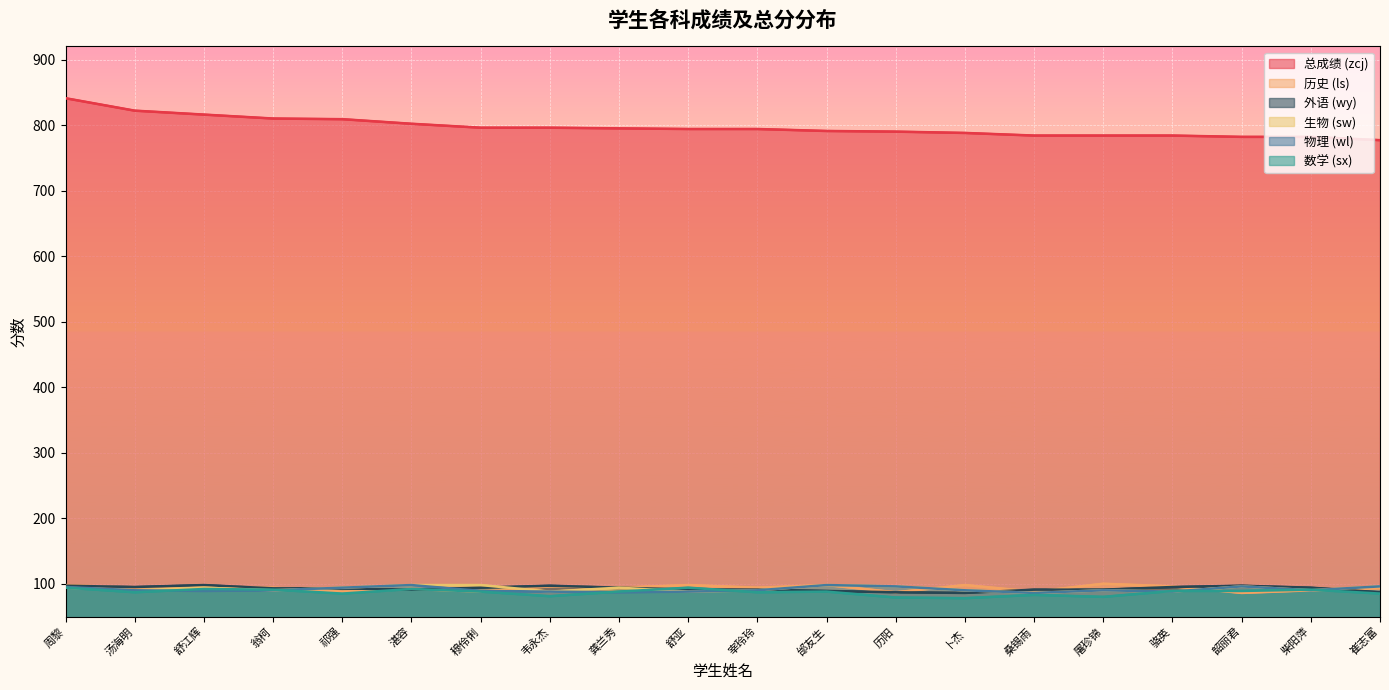

What is the smallest value displayed?

78